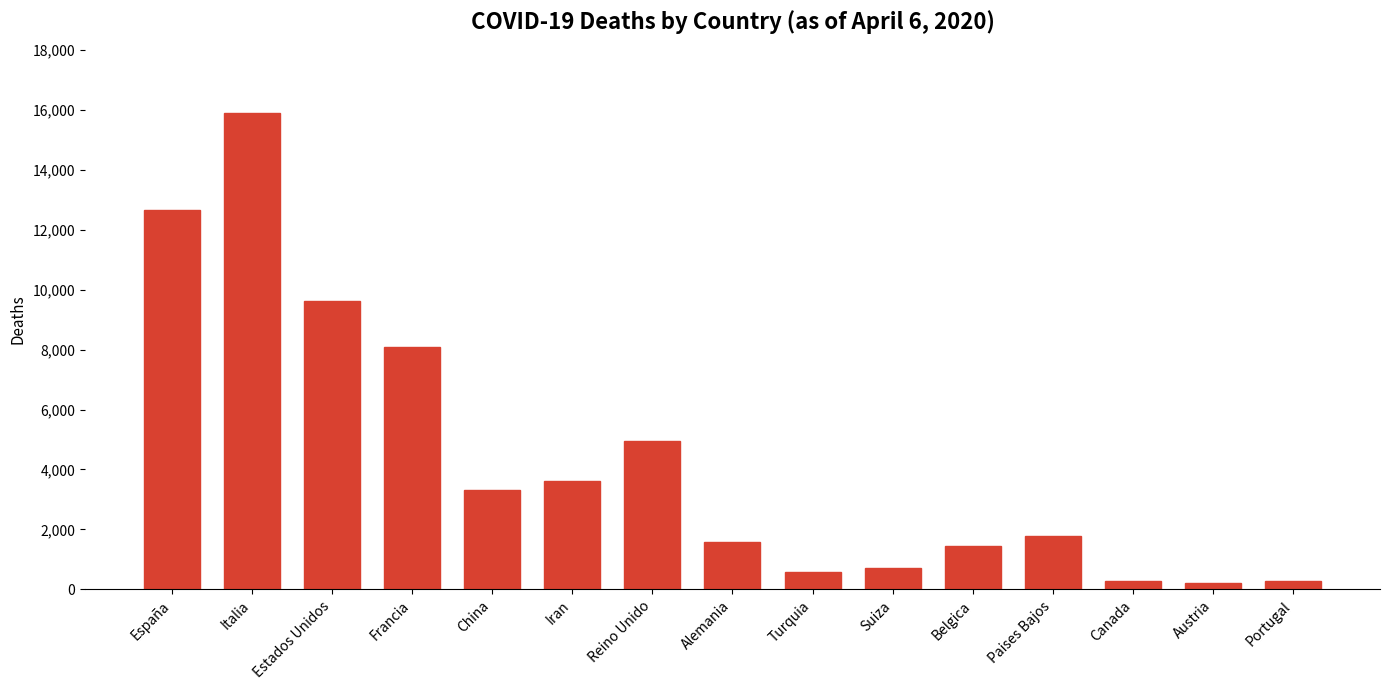

What is the change in value from Italia to Reino Unido?

-10953